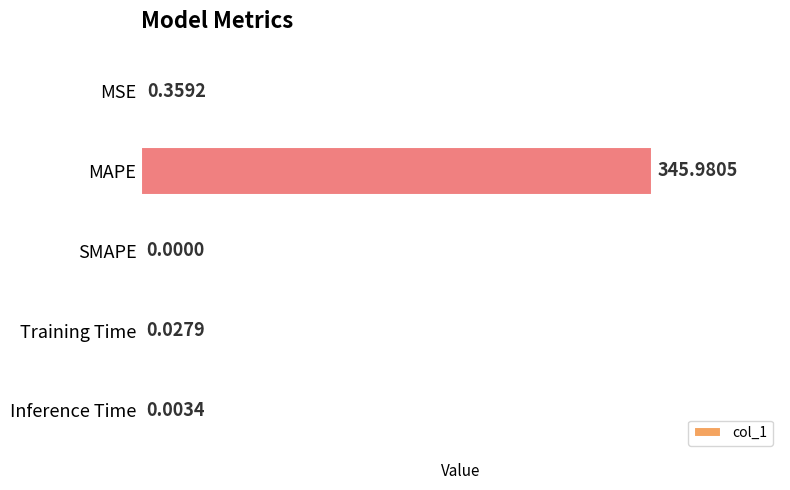

What is the sum of all values?

346.4